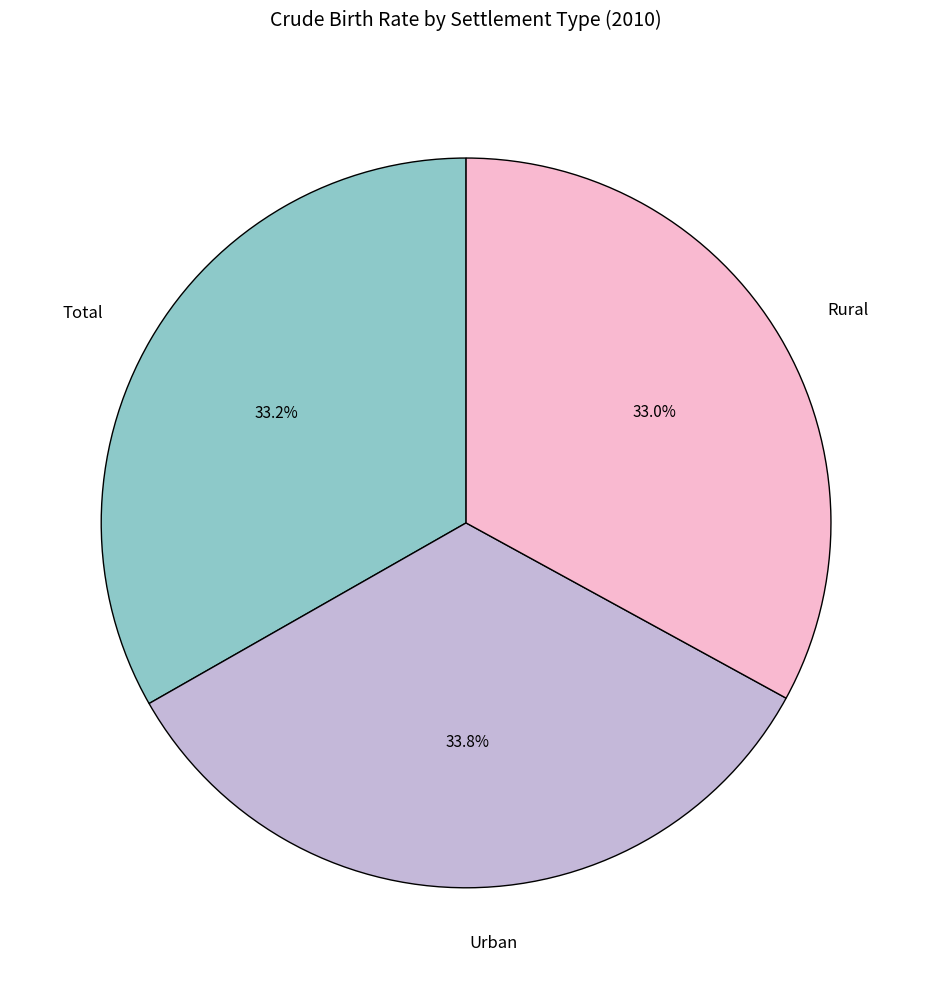

Count the number of slices in the pie.

3